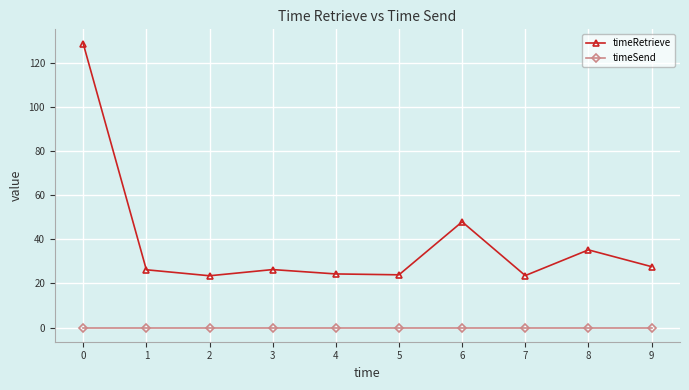

How many lines are shown in the chart?

2